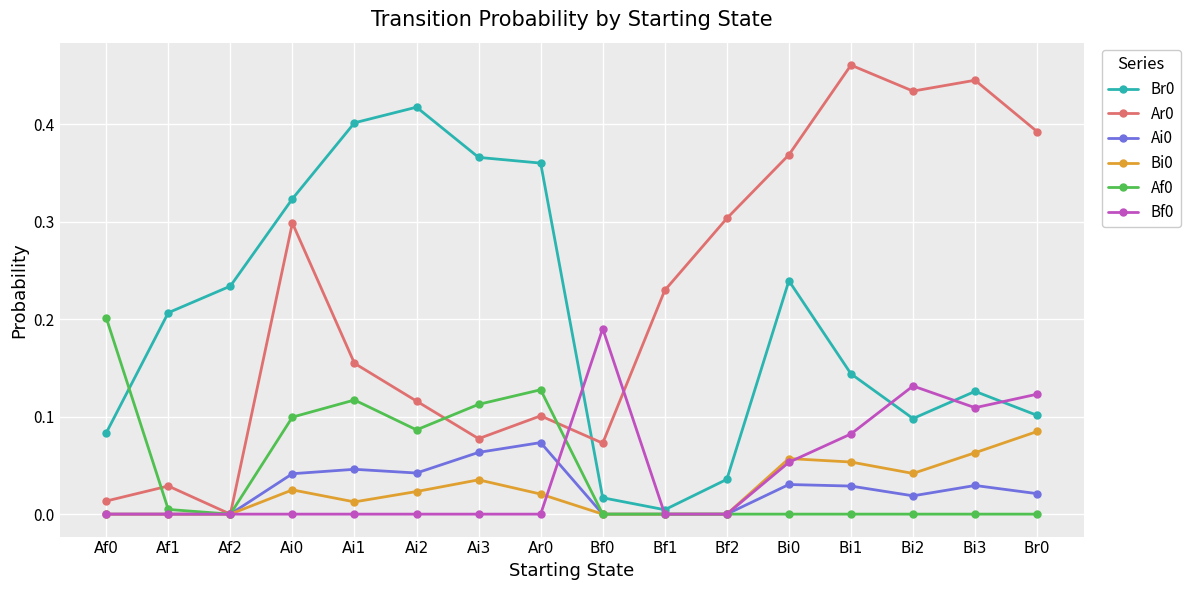

What is the total value across all series at Ai0?

0.8